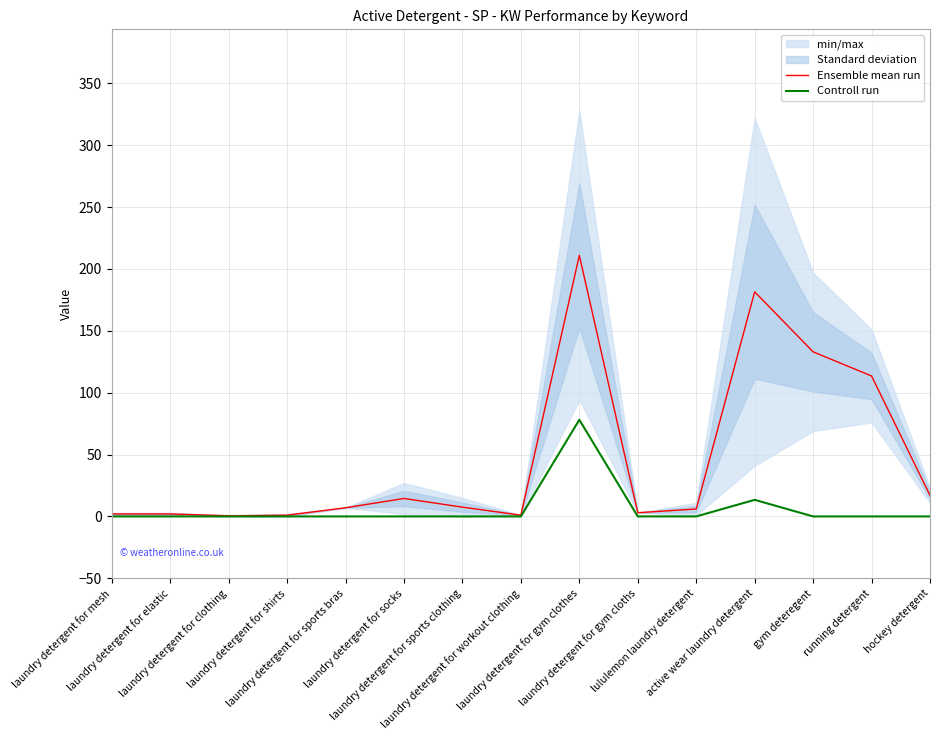

At which category is the sum across all series the highest?

laundry detergent for gym clothes